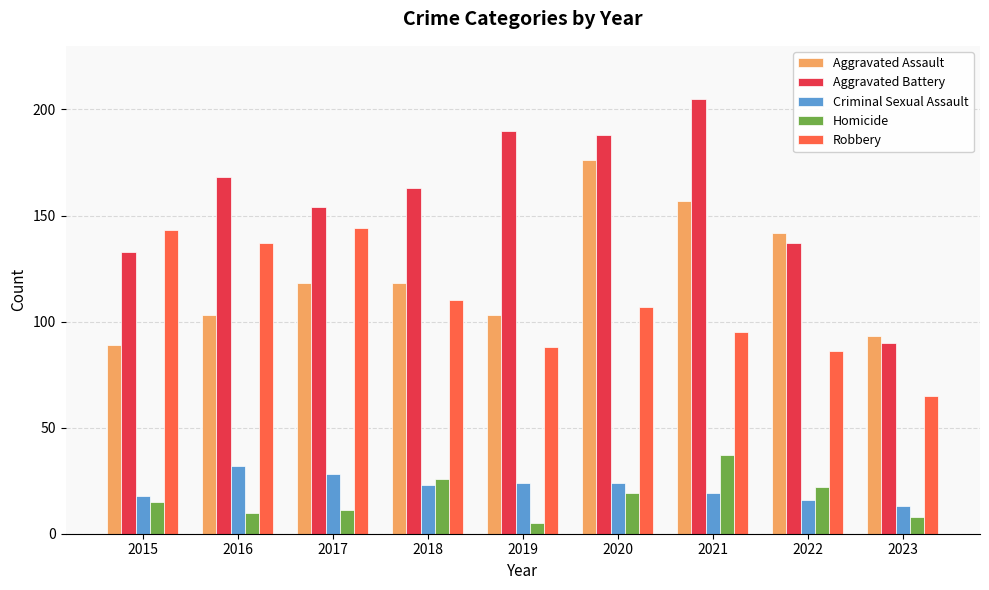

Reading left to right, transcribe all the data shown in this chart.

Aggravated Assault: 2015=89	2016=103	2017=118	2018=118	2019=103	2020=176	2021=157	2022=142	2023=93
Aggravated Battery: 2015=133	2016=168	2017=154	2018=163	2019=190	2020=188	2021=205	2022=137	2023=90
Criminal Sexual Assault: 2015=18	2016=32	2017=28	2018=23	2019=24	2020=24	2021=19	2022=16	2023=13
Homicide: 2015=15	2016=10	2017=11	2018=26	2019=5	2020=19	2021=37	2022=22	2023=8
Robbery: 2015=143	2016=137	2017=144	2018=110	2019=88	2020=107	2021=95	2022=86	2023=65